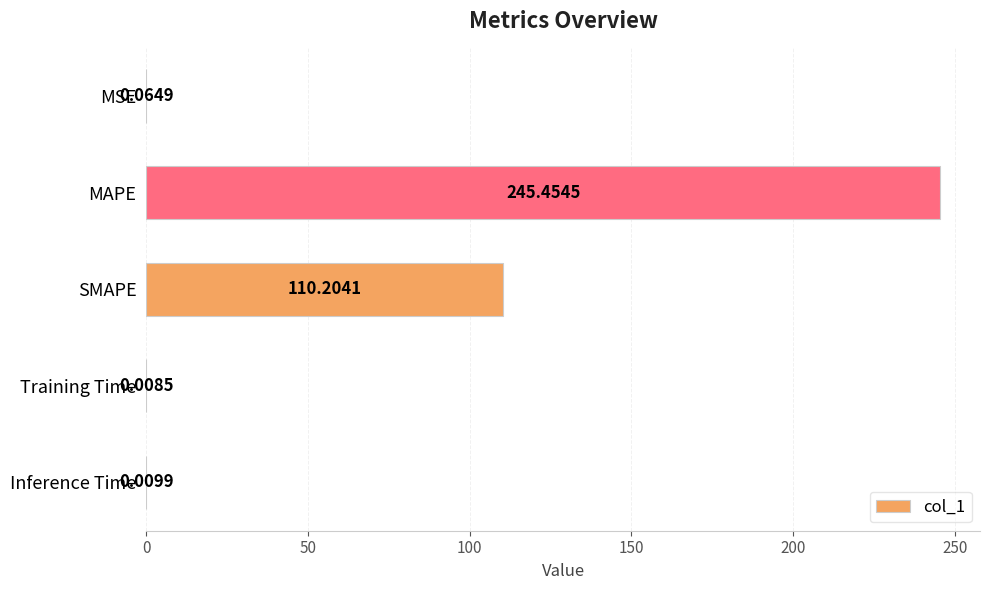

Where is the data nearest to the value 122?

SMAPE